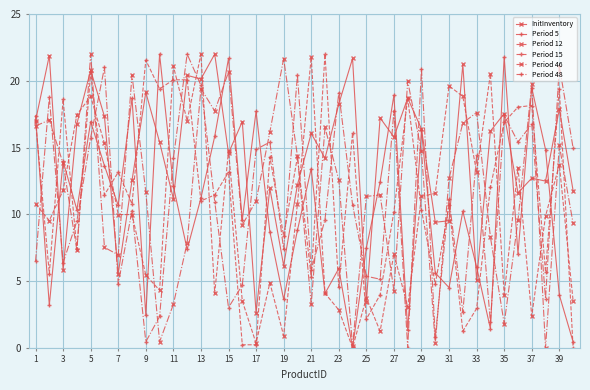

What is the highest value of the InitInventory series?

22.0